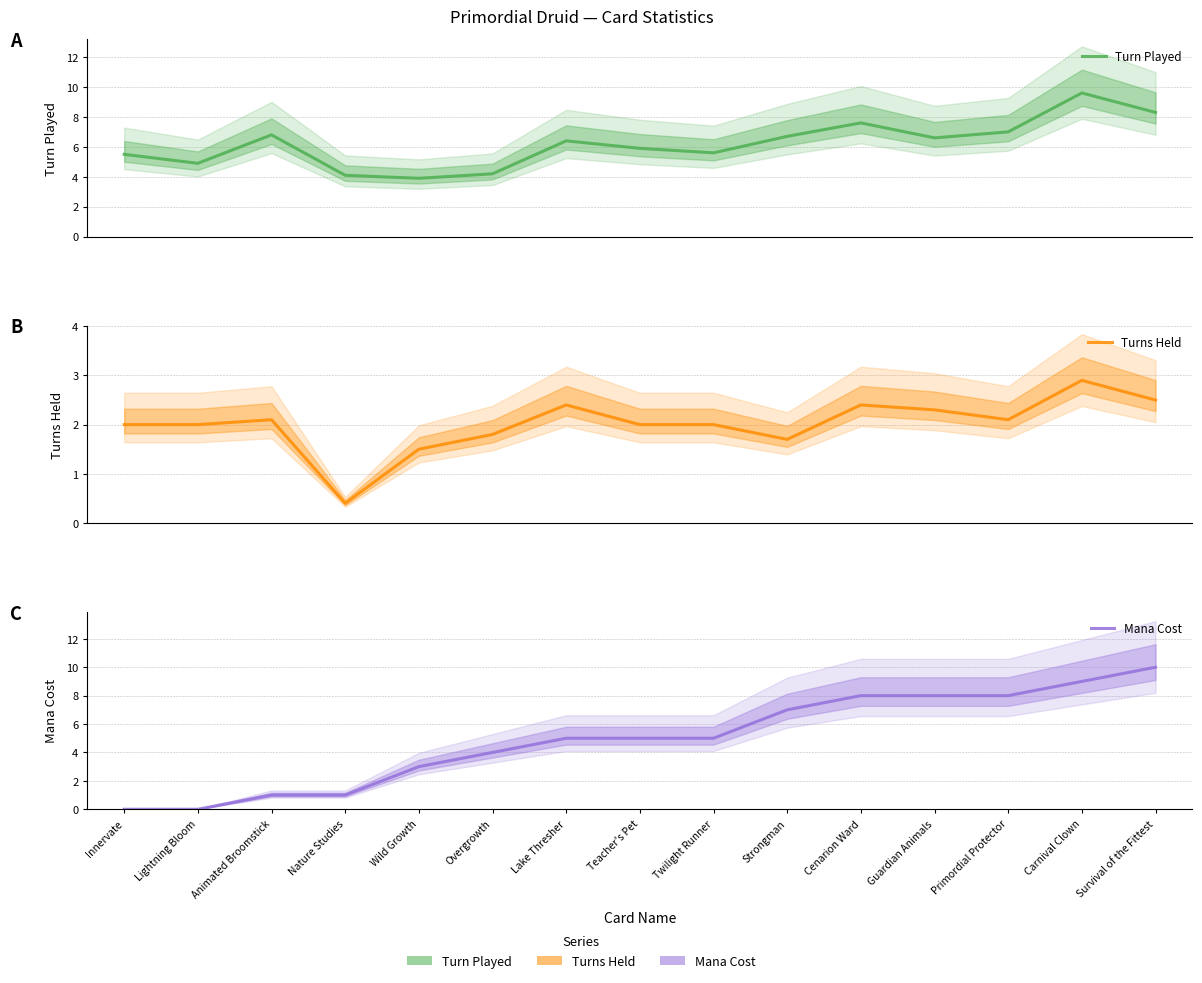

How many lines are shown in the chart?

3